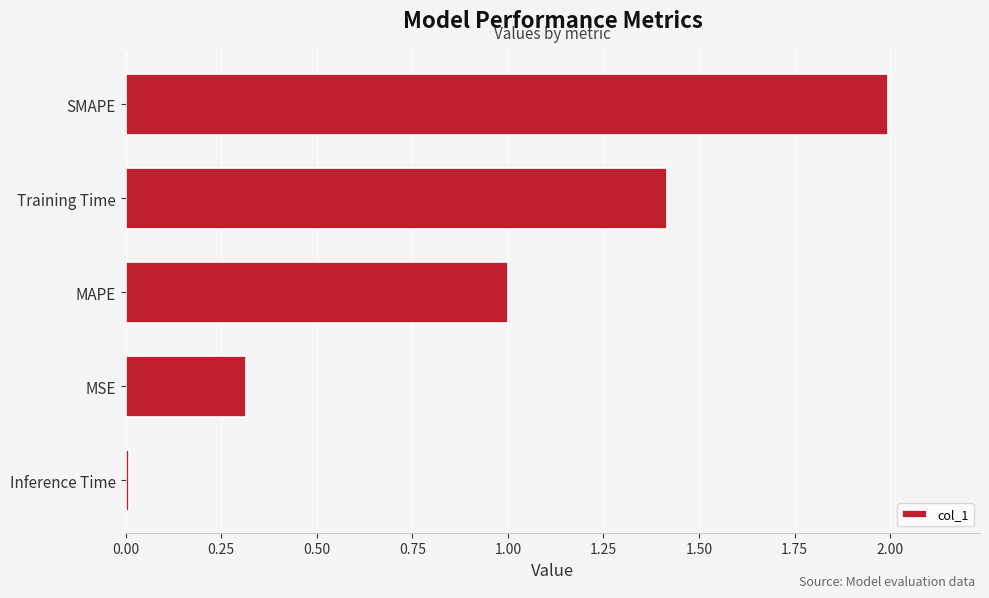

What value does the data have at MSE?

0.3